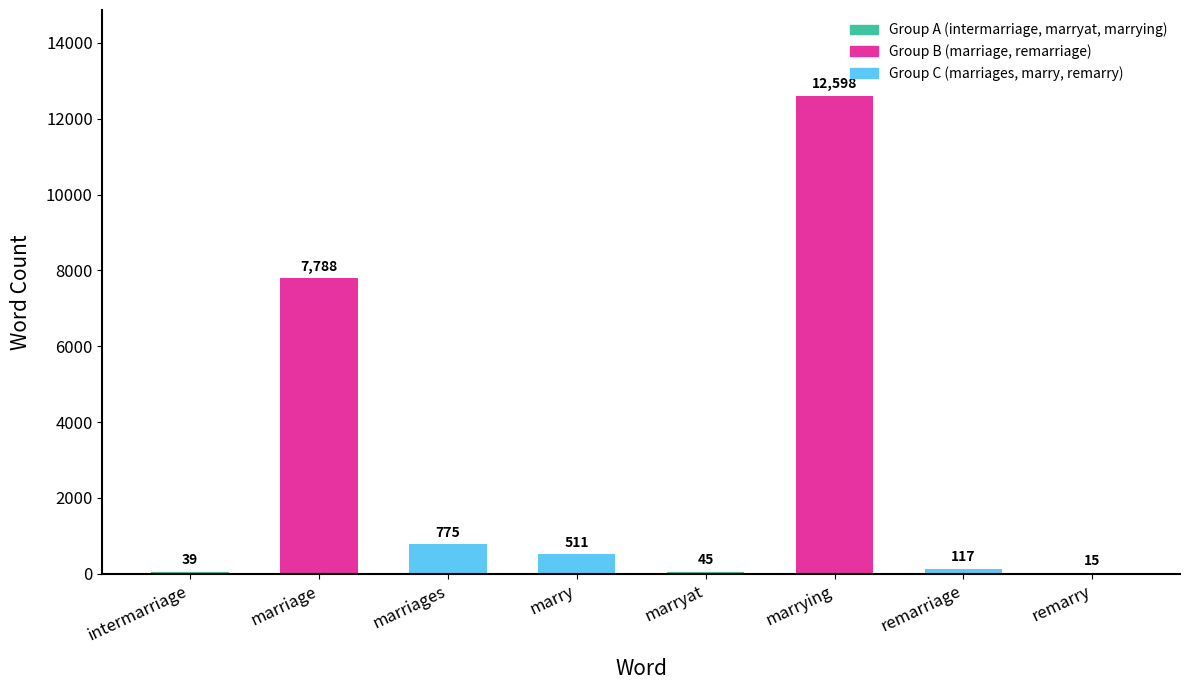

Reading left to right, what are all the values shown in this chart?

39	7788	775	511	45	12598	117	15